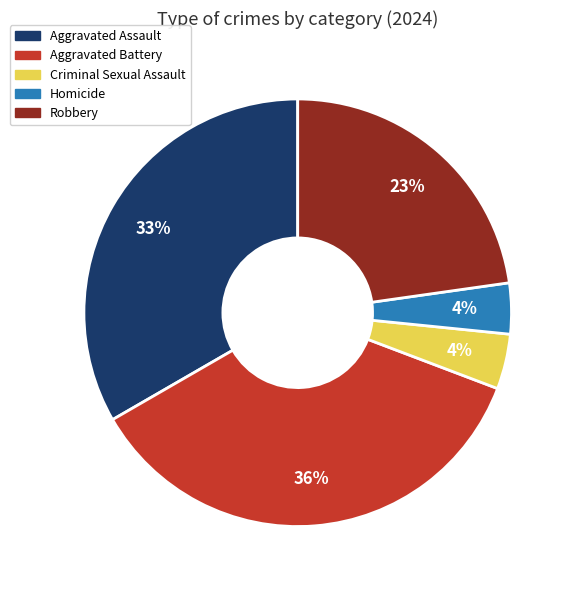

Does Aggravated Battery represent more than half of the total?

No